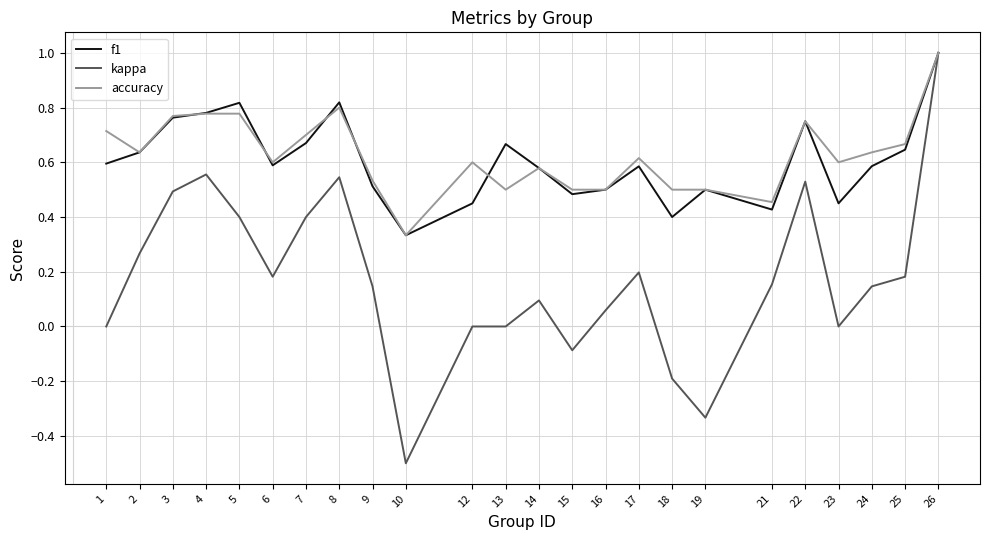

The f1 series shows 0.7 at 13. True or false?

True